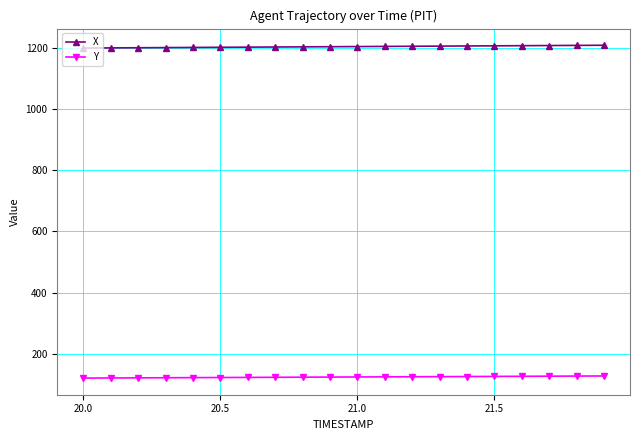

Rank the series by their average value, from lowest to highest.

Y, X